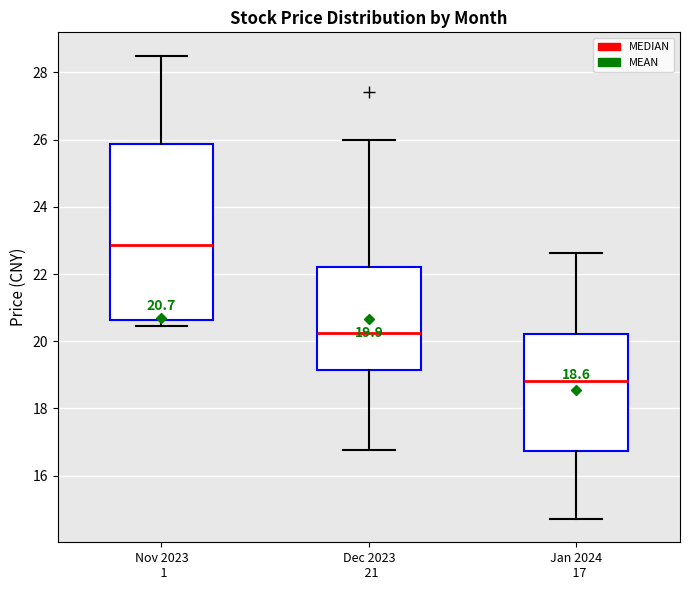

Which box is the tallest, from its lower edge to its upper edge?

Nov 2023 1